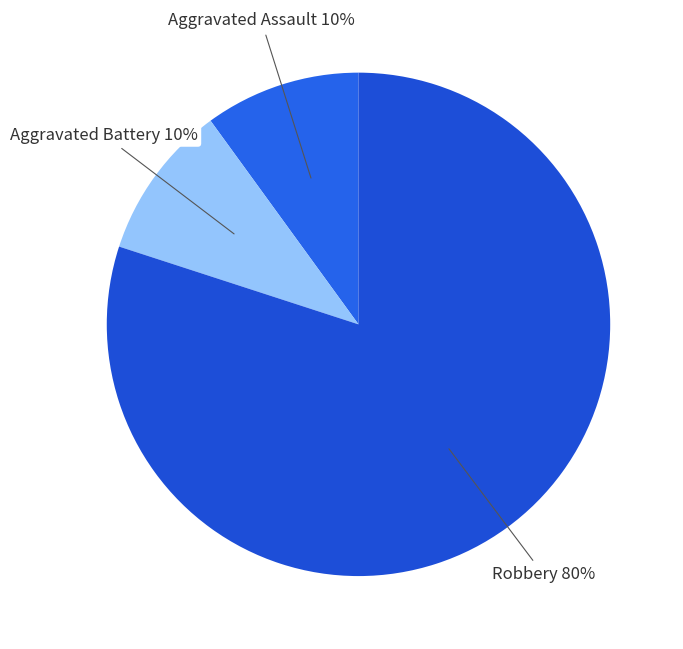

What percentage is the Aggravated Assault slice, to the nearest percent?

10%